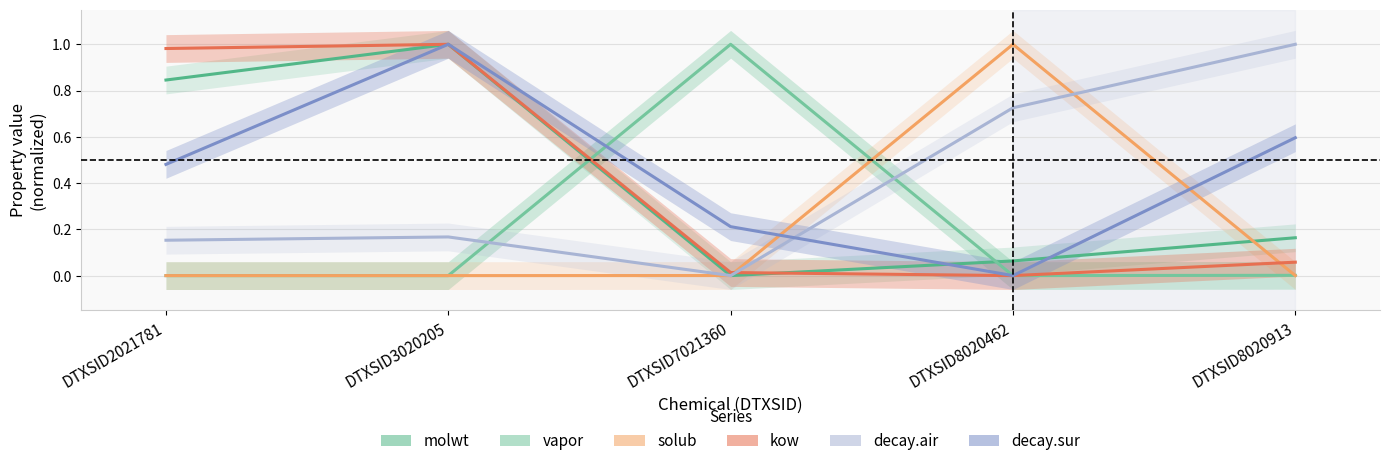

True or false: decay.air has a value of 0.2 at DTXSID8020462.

False